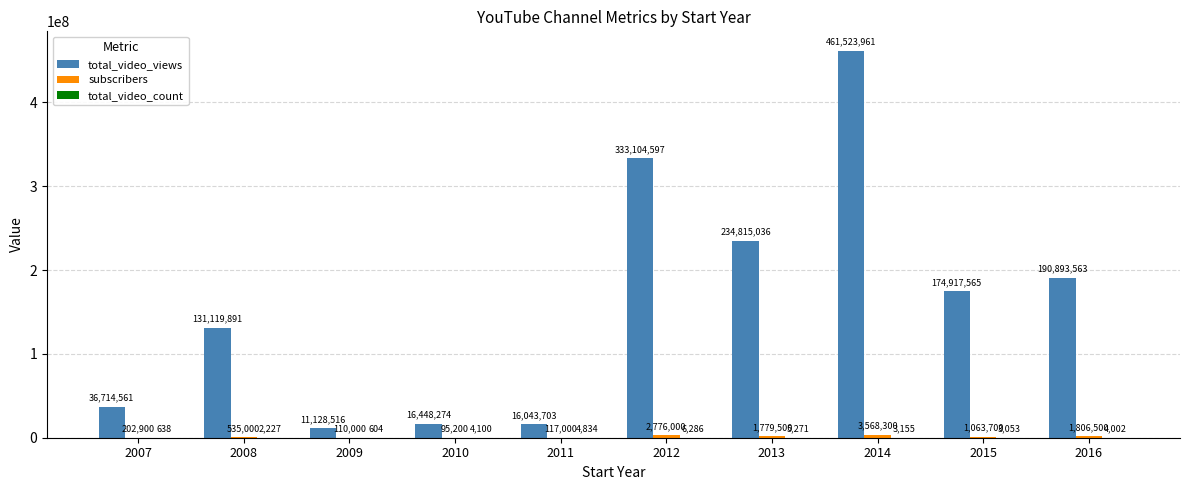

Which series changed the most between 2008 and 2013?

total_video_views